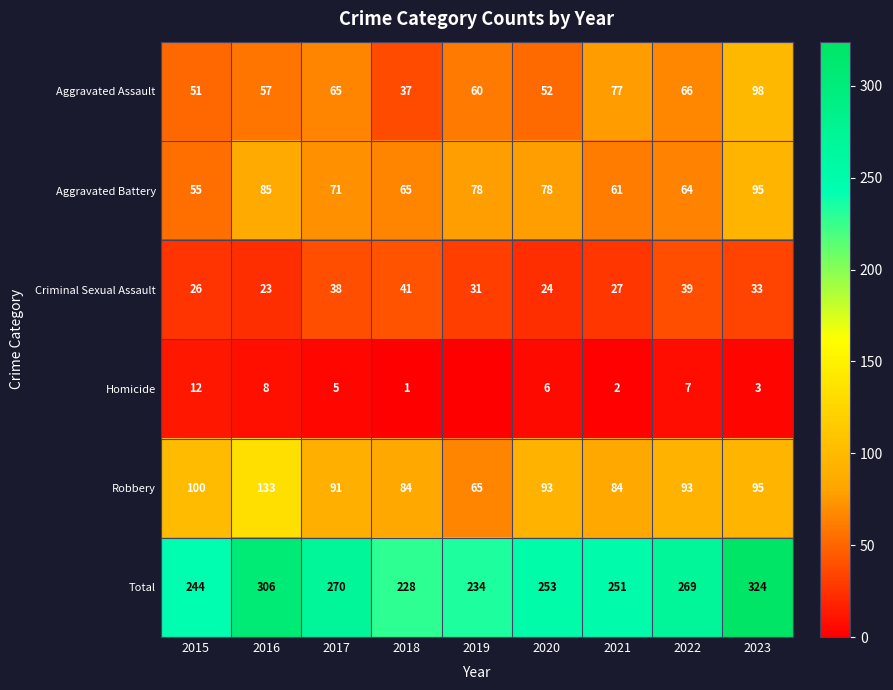

What is the total value across all series at 2015?

488